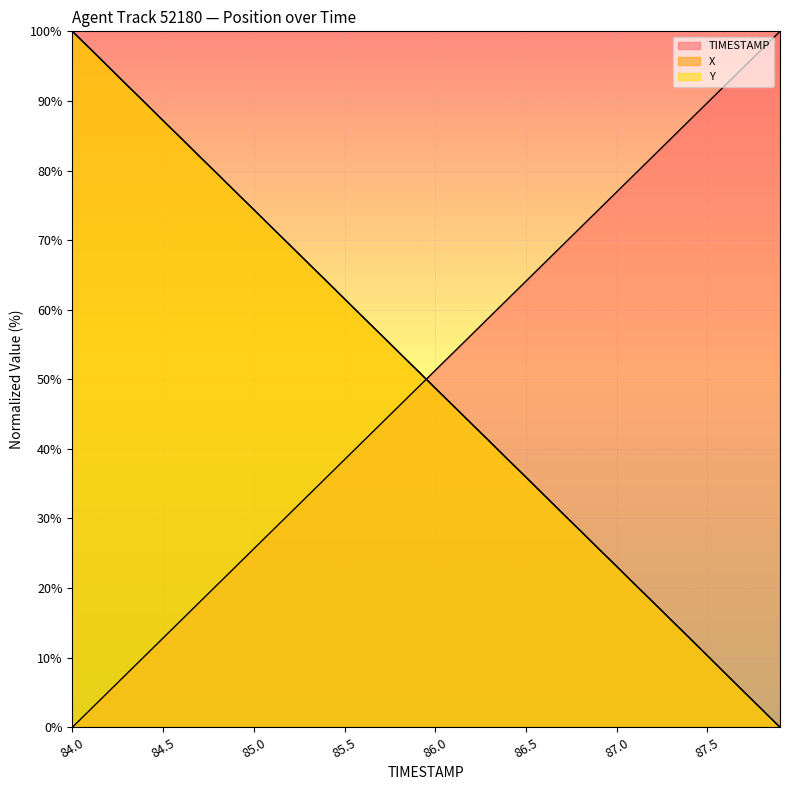

True or false: TIMESTAMP has more than 1 points higher than both neighbors.

False